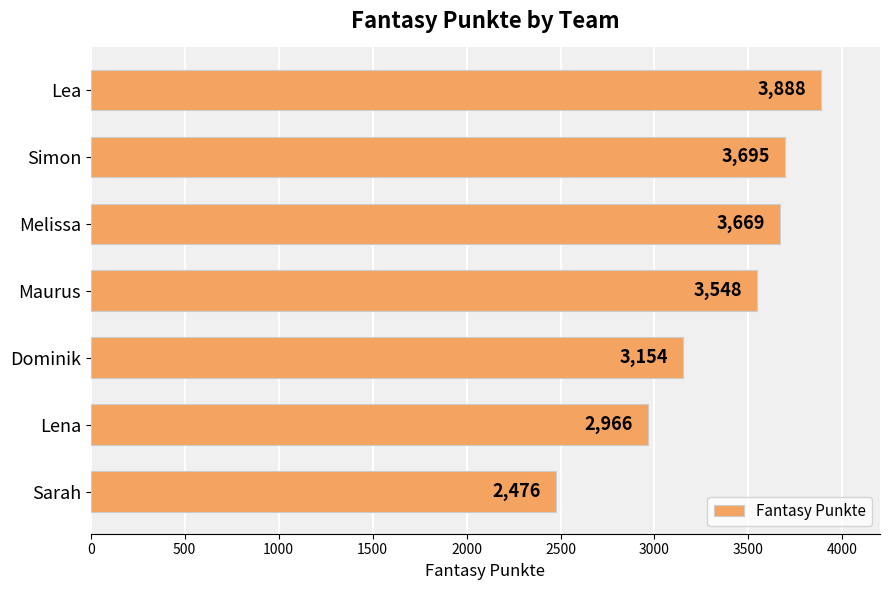

At which label is the value closest to 3182?

Dominik